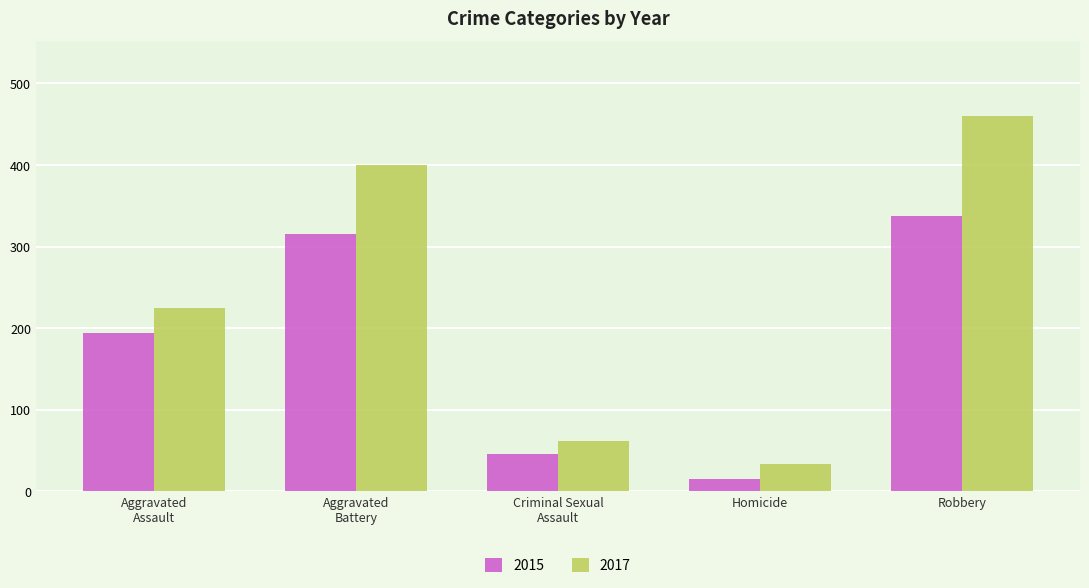

Reading left to right, extract all data points from this chart.

2015: 194	316	46	15	337
2017: 225	400	62	33	460